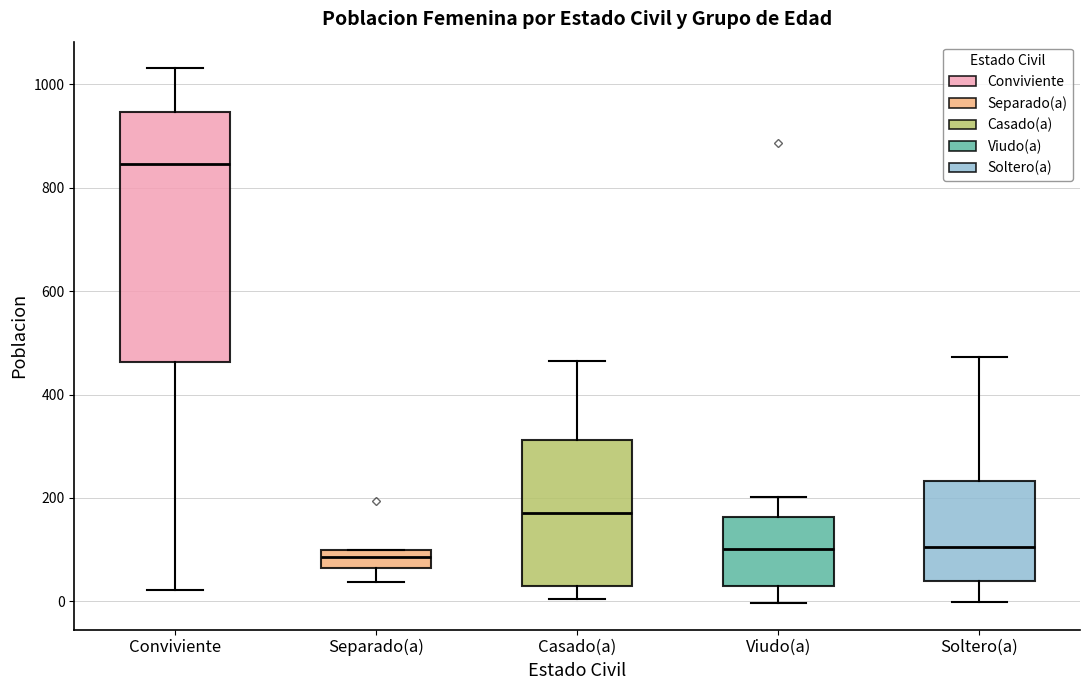

Reading left to right, transcribe this box plot: for each box, give where its median line is, the range the box spans, and where its two whiskers end, as read against the y-axis. The values are not printed on the chart, so give them approximately, as read against the axis.

Conviviente: median 840, box 460 to 940, whiskers 20 to 1040
Separado(a): median 80, box 60 to 100, whiskers 40 to 100
Casado(a): median 180, box 40 to 320, whiskers 0 to 460
Viudo(a): median 100, box 20 to 160, whiskers 0 to 200
Soltero(a): median 100, box 40 to 240, whiskers 0 to 480